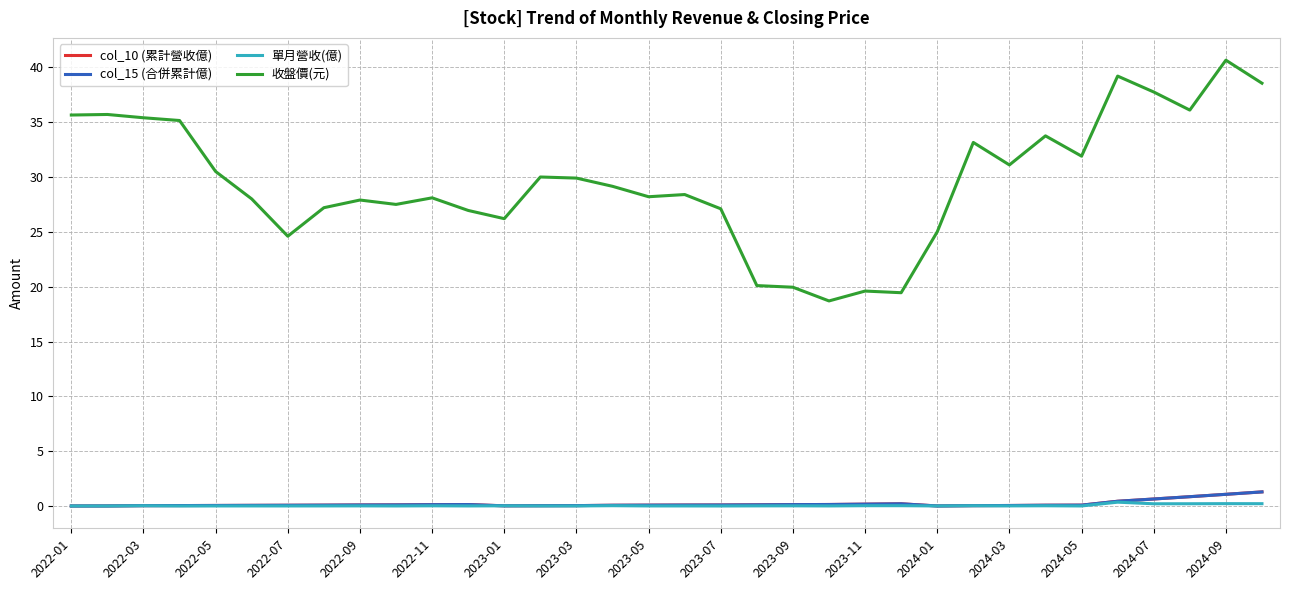

What is the sum of all col_10 (累計營收億) values?

6.6